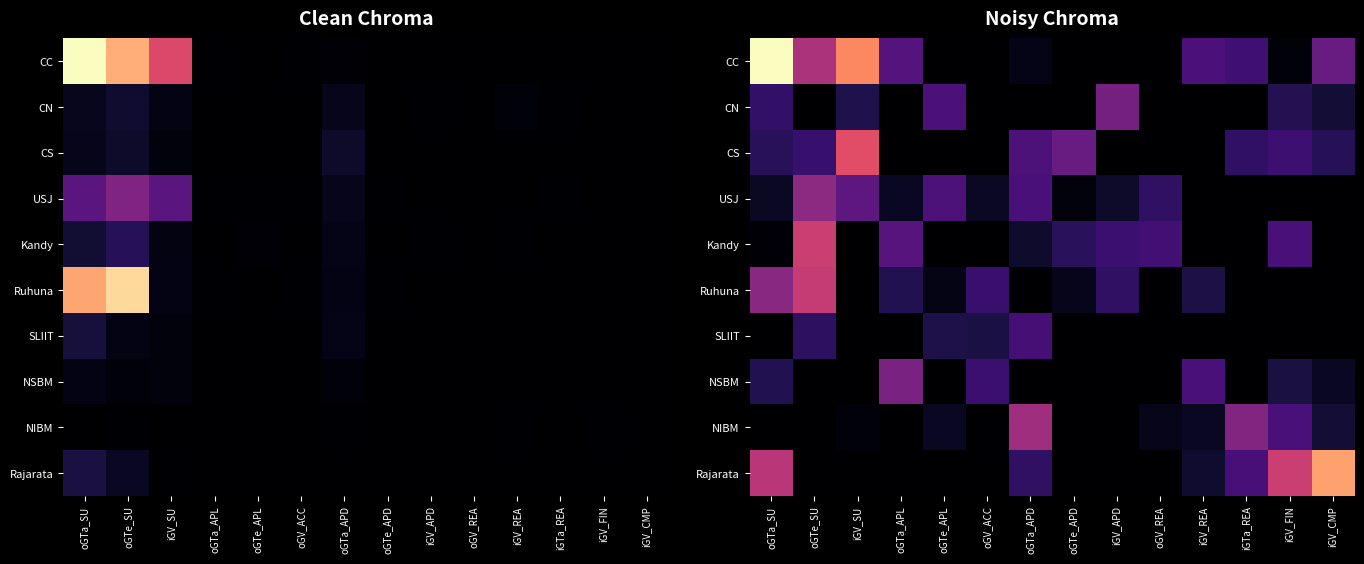

True or false: Kandy has a value of 47.9 at iGV_CMP.

False